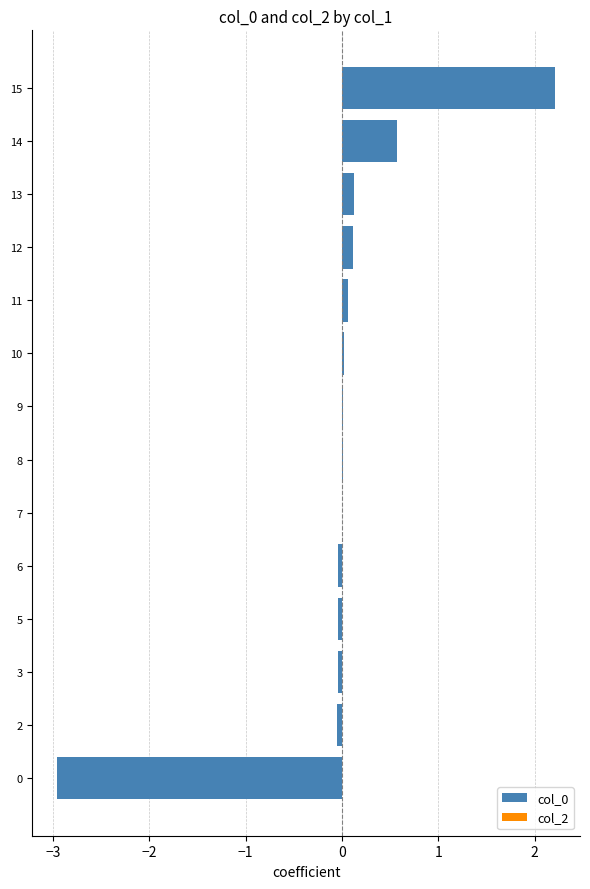

The chart shows a value of 0.6 at 14. True or false?

True